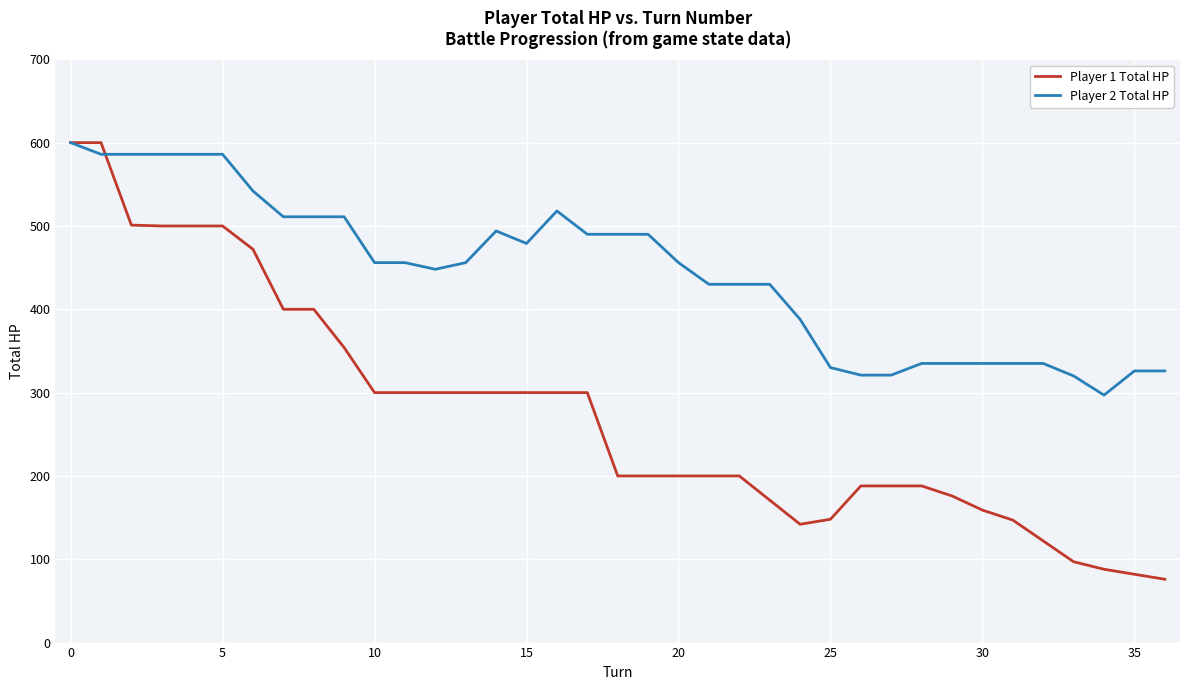

What is the minimum value for Player 2 Total HP?

297